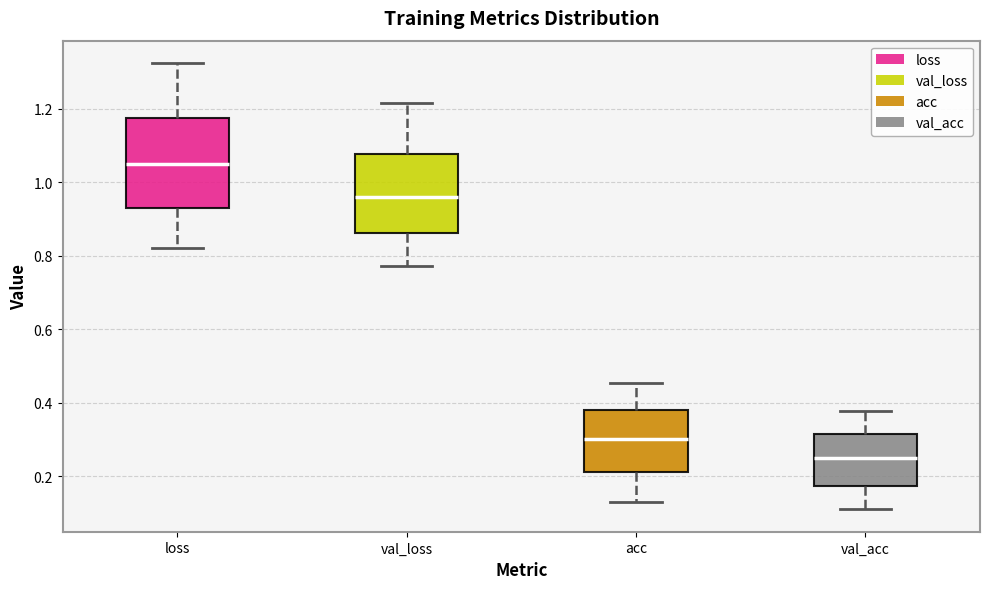

Comparing the boxes themselves (not the whiskers), which one is the tallest?

loss